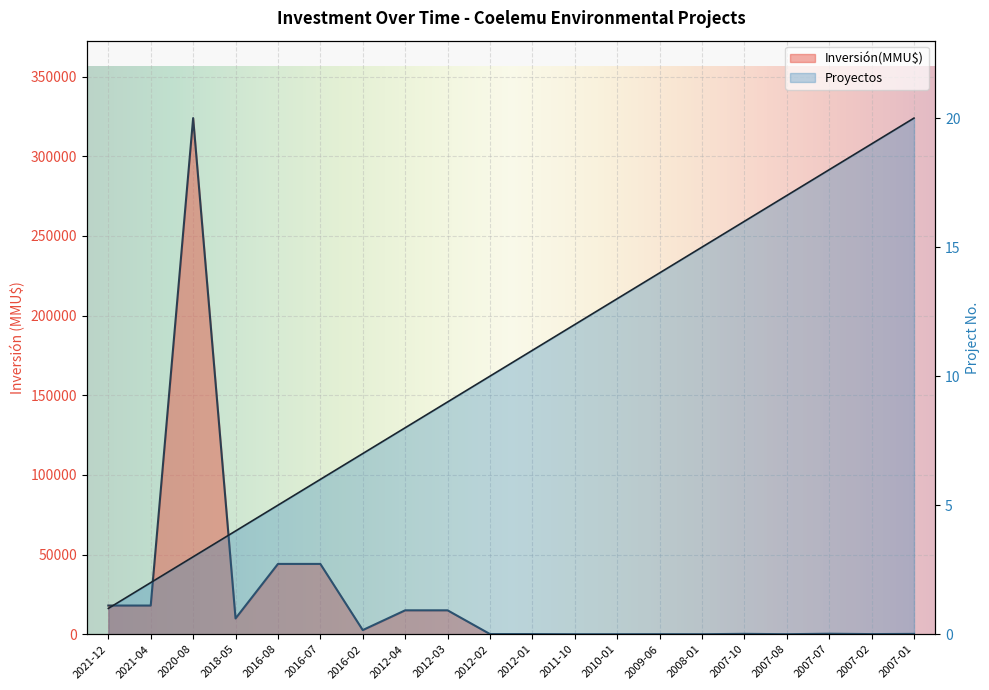

At which label does Proyectos reach its peak?

2007-01